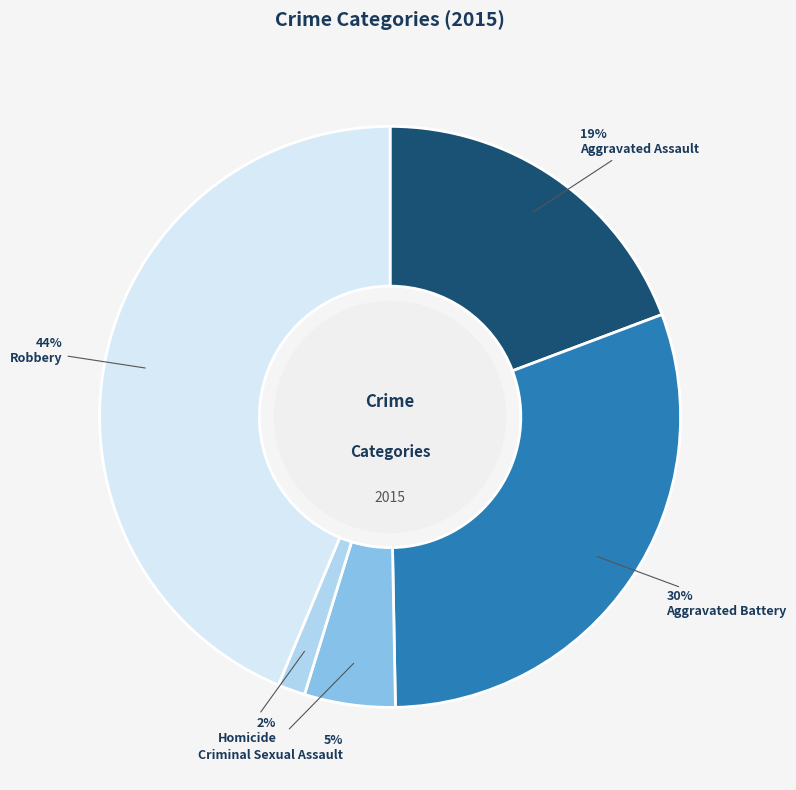

Which category has the biggest portion of the pie?

Robbery